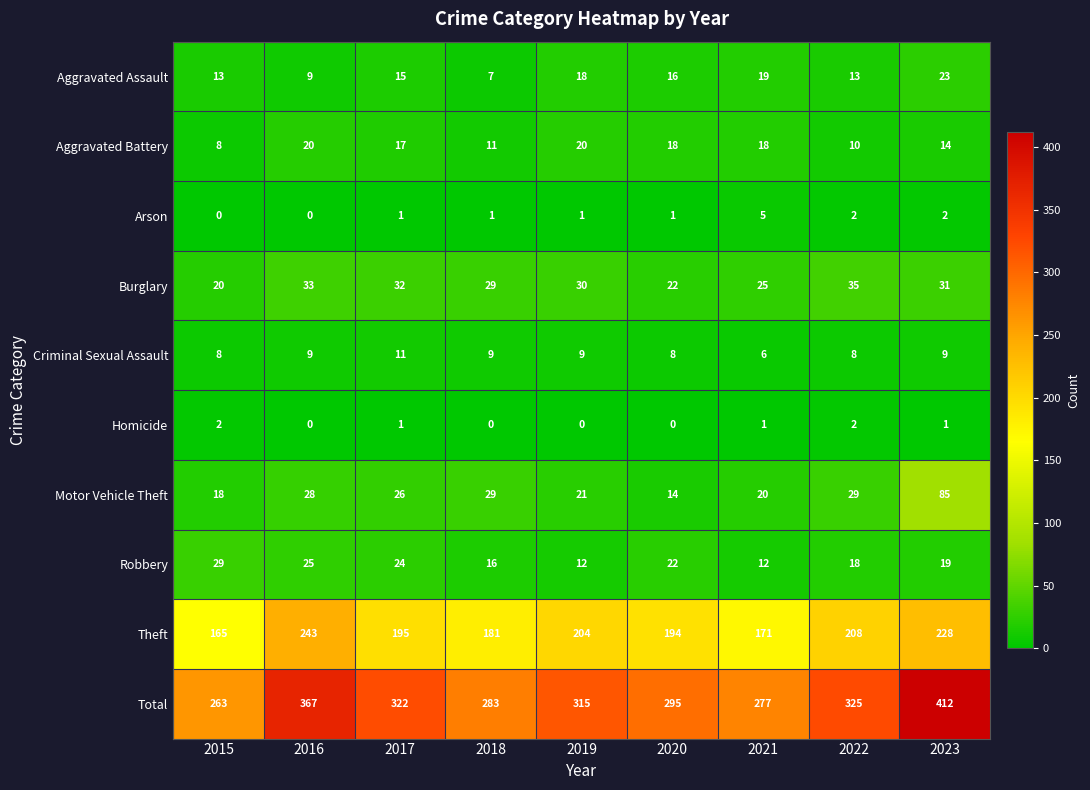

What is the spread (max minus min) of values at 2018?

283